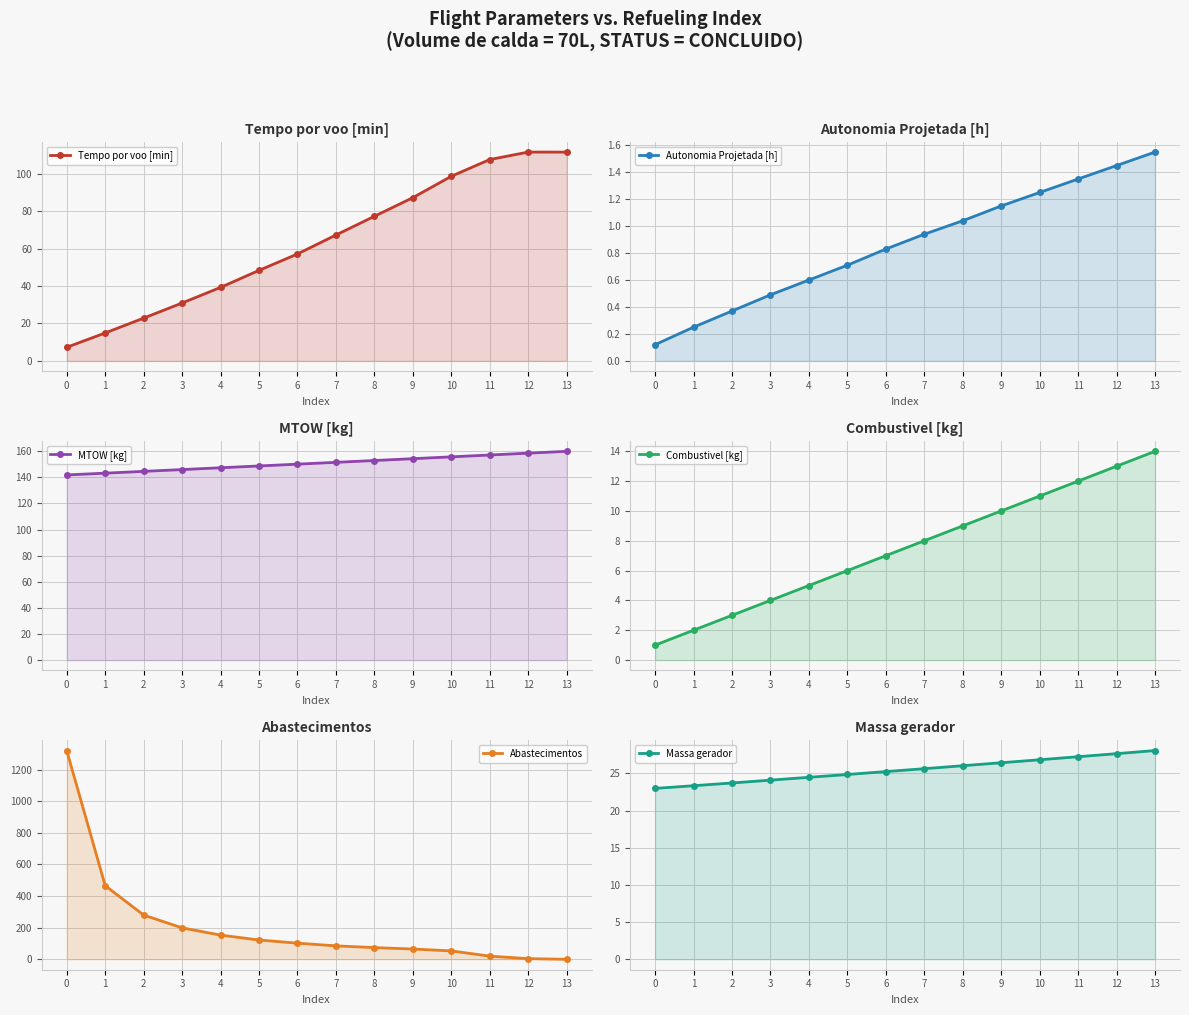

At which label is MTOW [kg] closest to 150?

6